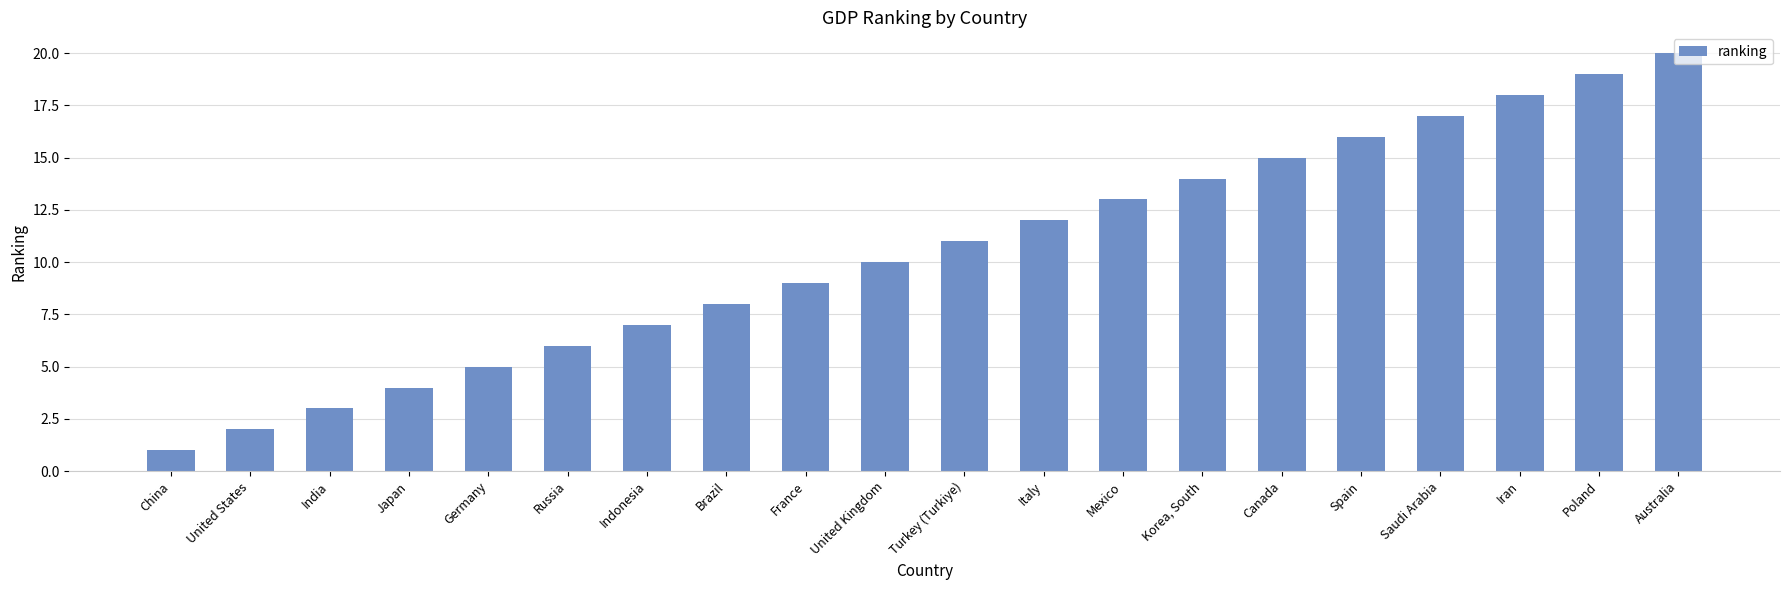

Rank the categories by value from lowest to highest.

China, United States, India, Japan, Germany, Russia, Indonesia, Brazil, France, United Kingdom, Turkey (Turkiye), Italy, Mexico, Korea, South, Canada, Spain, Saudi Arabia, Iran, Poland, Australia